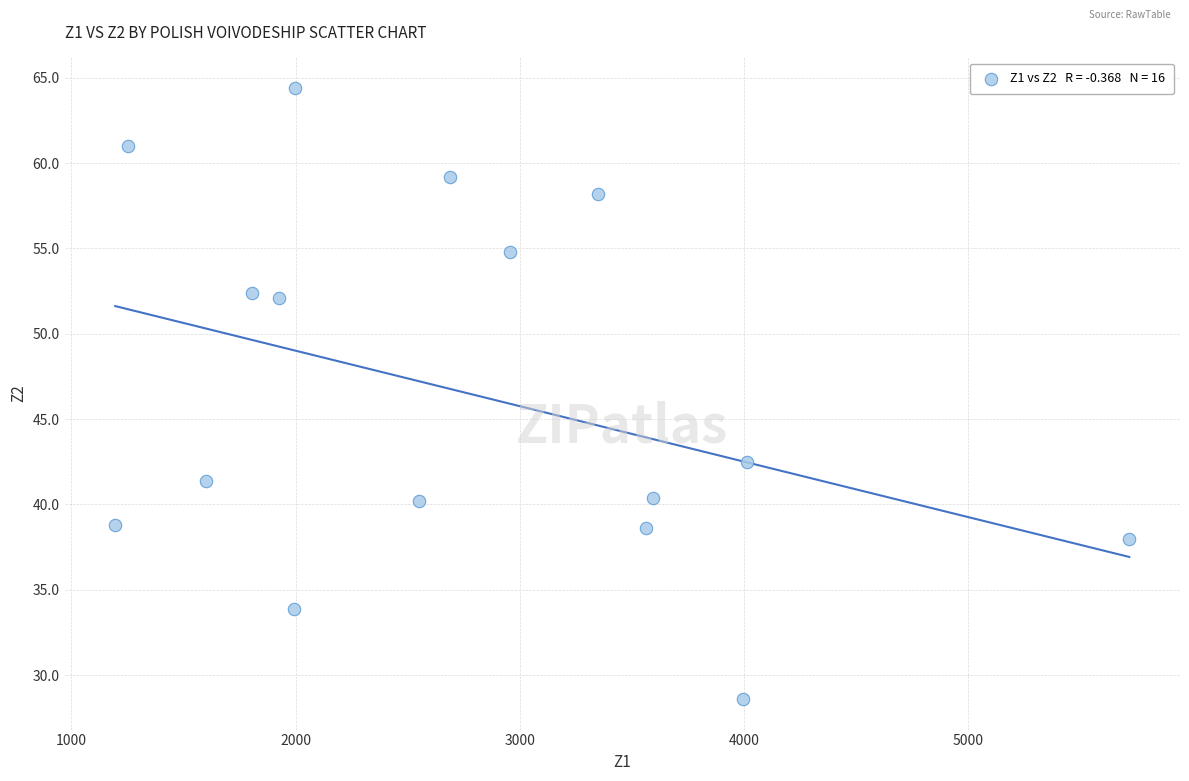

What Y value in the scatter plot is closest to 46?

42.5